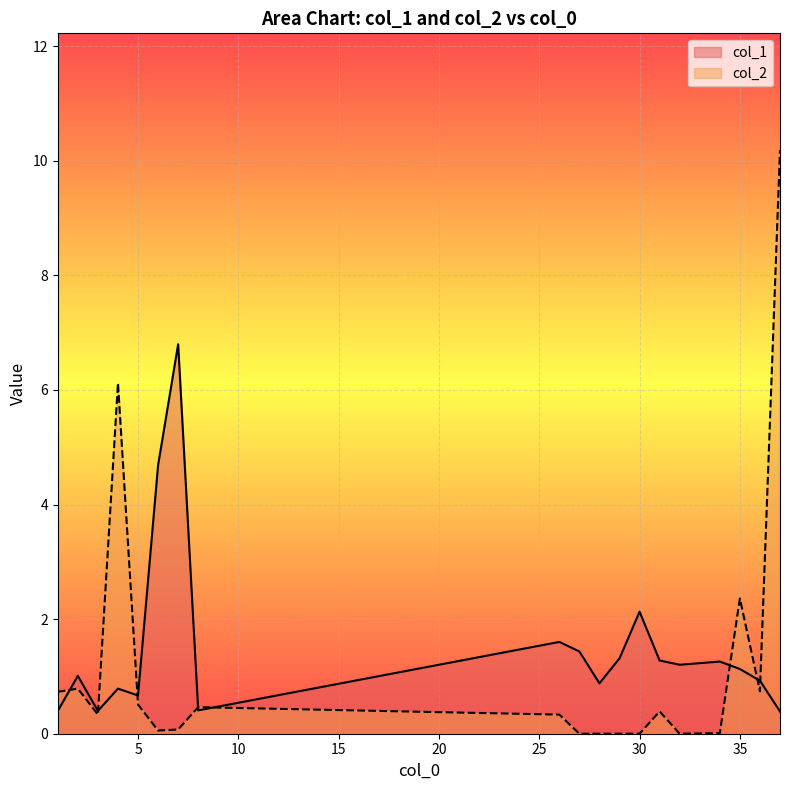

What is the sum of the col_1 values at 35 and 32?

2.3